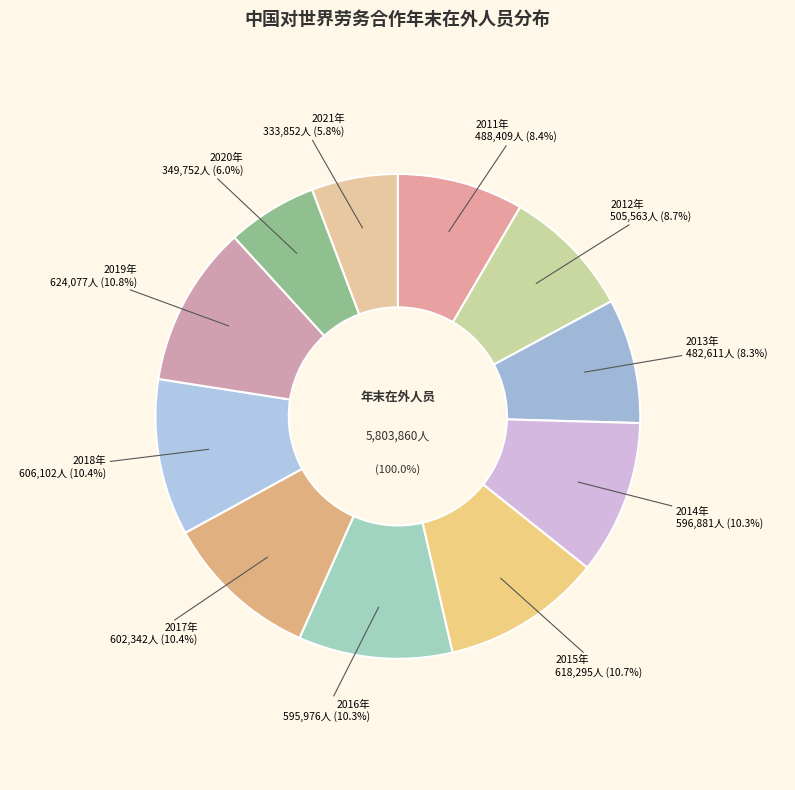

To the nearest percent, what percentage of the pie is 2018年?

10%